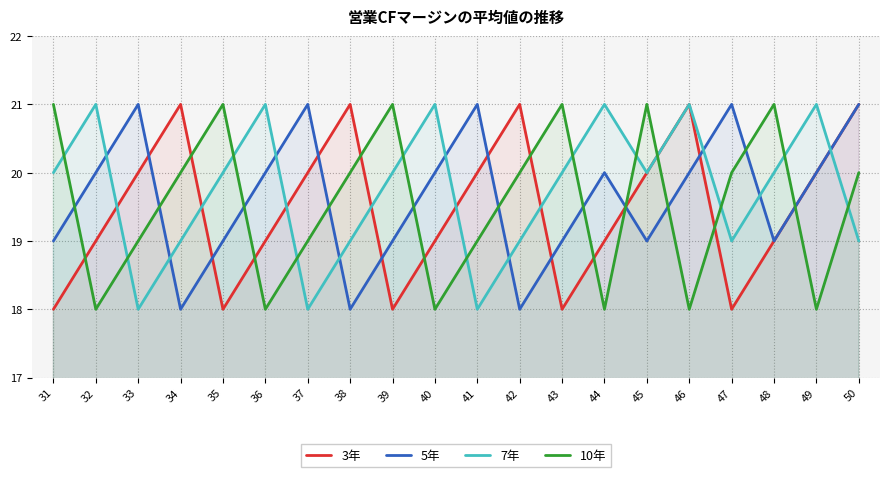

Which series ends up on top after the final intersection of 10年 and 3年?

3年